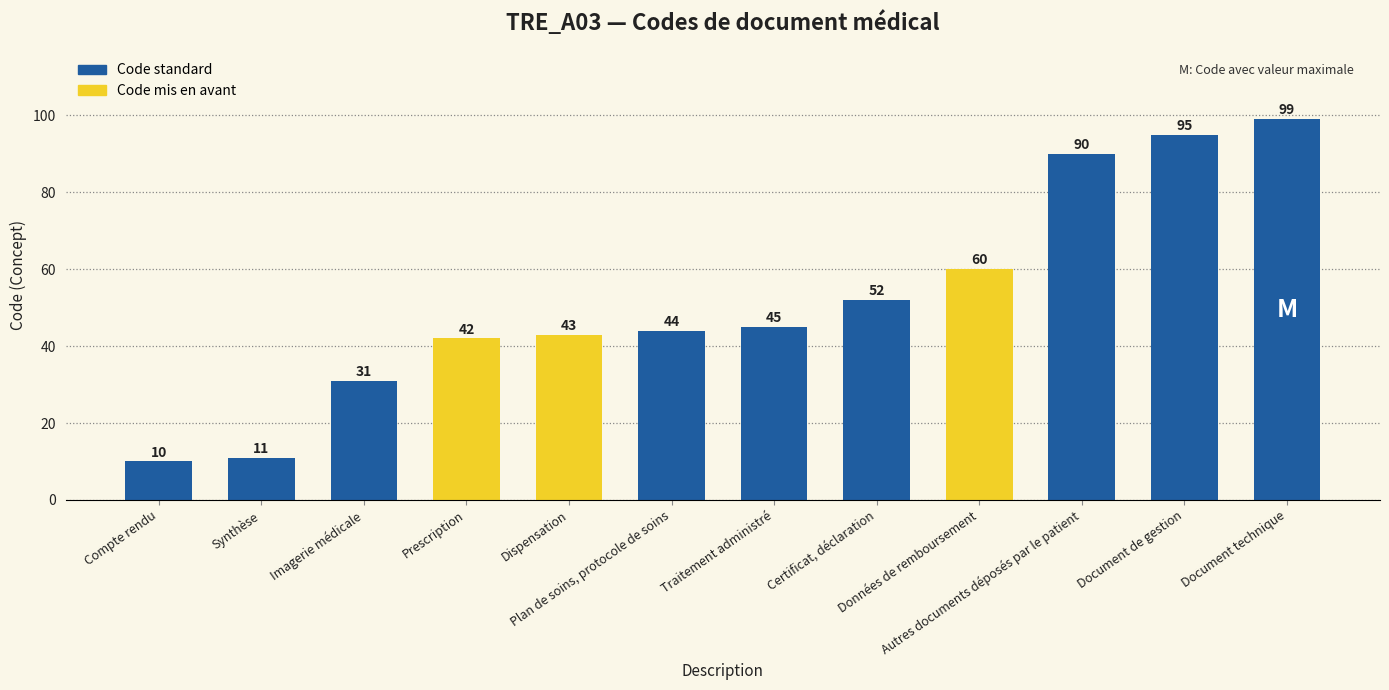

Approximately how many times larger is the value at Données de remboursement compared to Document technique?

0.6